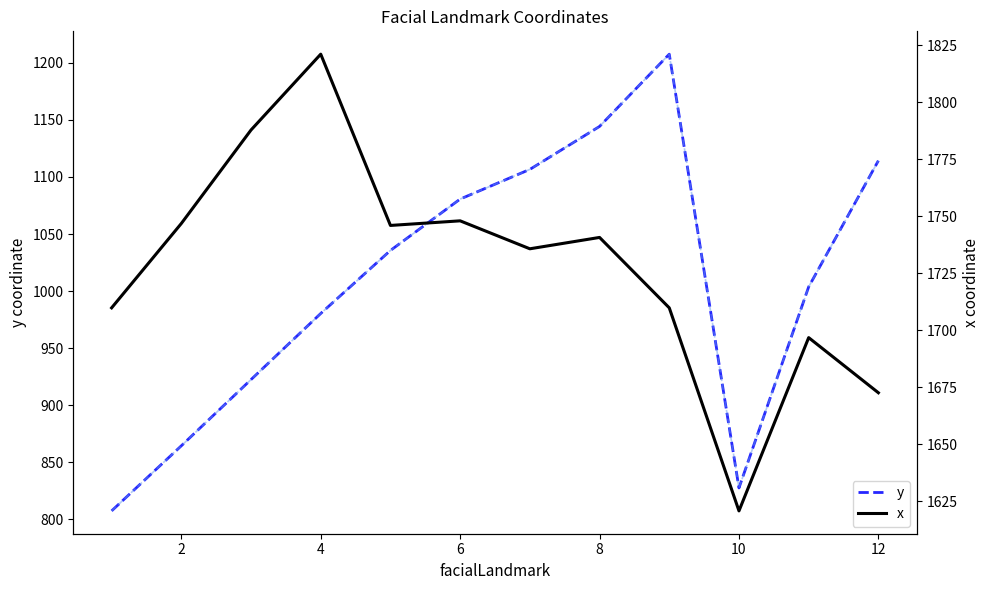

Is this an area chart (filled region under the line)?

No